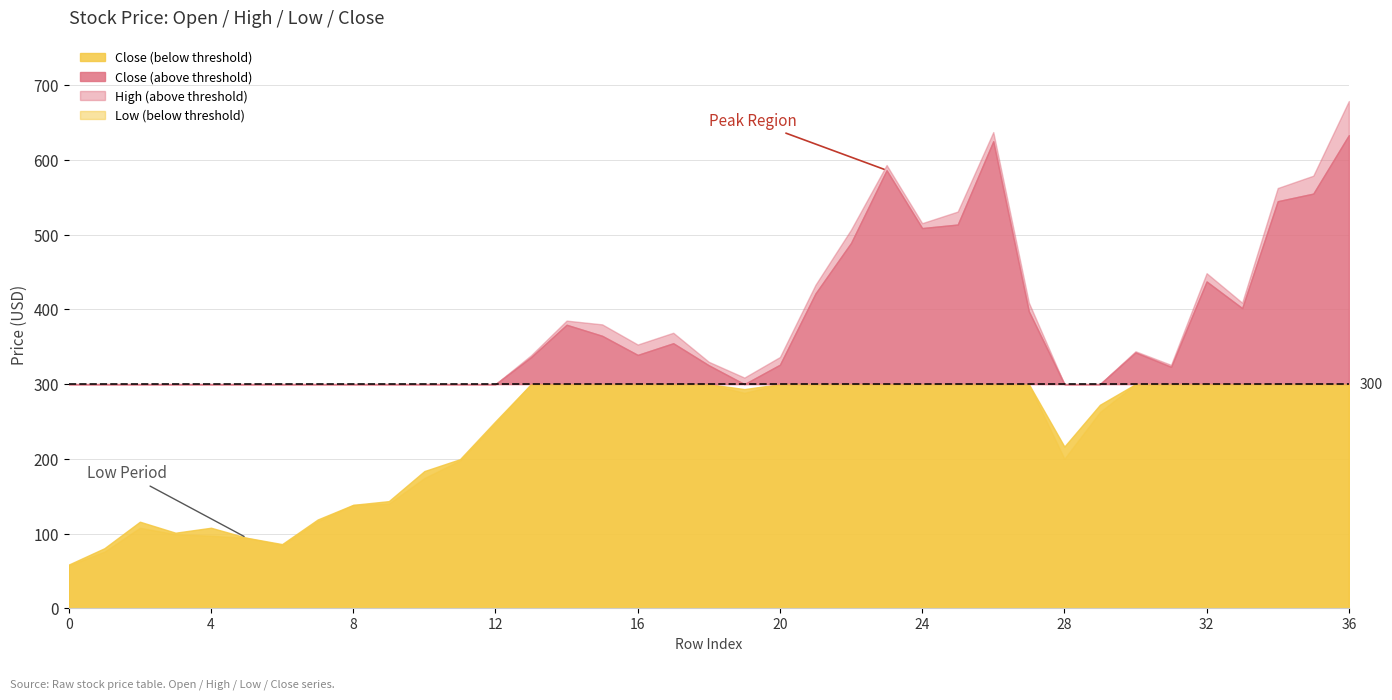

Reading left to right, extract all data points from this chart.

Open: 0=59.2	1=76.0	2=111.0	3=103.8	4=108.9	5=99.5	6=85.4	7=116.6	8=142.0	9=147.3	10=176.1	11=200.1	12=255.1	13=329.7	14=346.9	15=378.3	16=352.0	17=365.1	18=323.8	19=304.5	20=332.6	21=429.7	22=501.0	23=565.4	24=508.0	25=526.1	26=625.6	27=400.4	28=208.2	29=265.0	30=336.8	31=324.2	32=447.0	33=404.7	34=537.8	35=567.9	36=660.6
High: 0=59.2	1=81.2	2=116.5	3=104.9	4=110.0	5=101.4	6=86.8	7=119.8	8=143.5	9=147.4	10=185.0	11=204.4	12=257.7	13=338.6	14=385.0	15=380.0	16=353.0	17=368.8	18=329.9	19=308.8	20=336.3	21=433.0	22=506.9	23=593.3	24=515.5	25=531.0	26=637.4	27=409.1	28=217.0	29=279.3	30=344.0	31=325.8	32=448.5	33=408.9	34=562.5	35=579.0	36=679.0
Low: 0=57.4	1=75.7	2=107.7	3=99.1	4=97.0	5=94.2	6=84.5	7=116.5	8=138.2	9=140.0	10=174.2	11=197.8	12=248.0	13=323.8	14=344.0	15=356.5	16=336.7	17=350.6	18=320.3	19=288.3	20=323.6	21=413.0	22=488.2	23=556.9	24=503.6	25=505.6	26=617.1	27=380.0	28=200.1	29=262.7	30=332.6	31=316.1	32=432.0	33=392.3	34=537.1	35=552.2	36=629.1
Close: 0=58.5	1=80.3	2=115.8	3=101.1	4=107.7	5=94.3	6=85.8	7=118.8	8=138.4	9=143.4	10=183.6	11=199.5	12=250.3	13=336.1	14=379.5	15=364.7	16=339.1	17=354.7	18=325.2	19=293.4	20=326.0	21=421.4	22=489.1	23=586.3	24=508.9	25=513.6	26=625.1	27=397.5	28=216.4	29=272.4	30=342.5	31=323.1	32=437.4	33=401.8	34=544.9	35=555.0	36=633.3